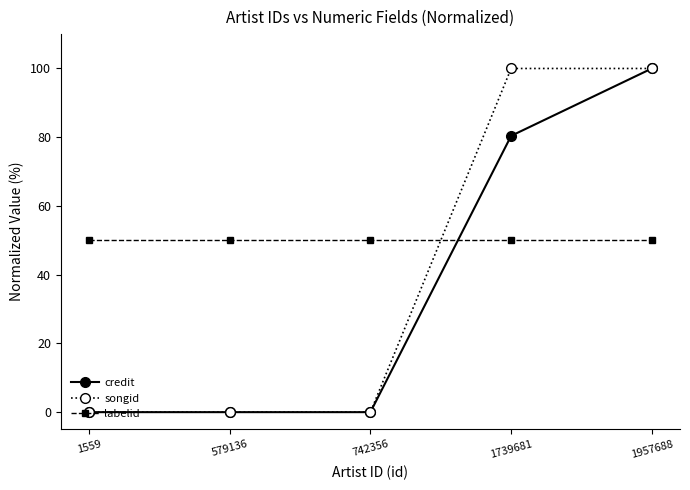

What is the average value of the credit series?

36.1